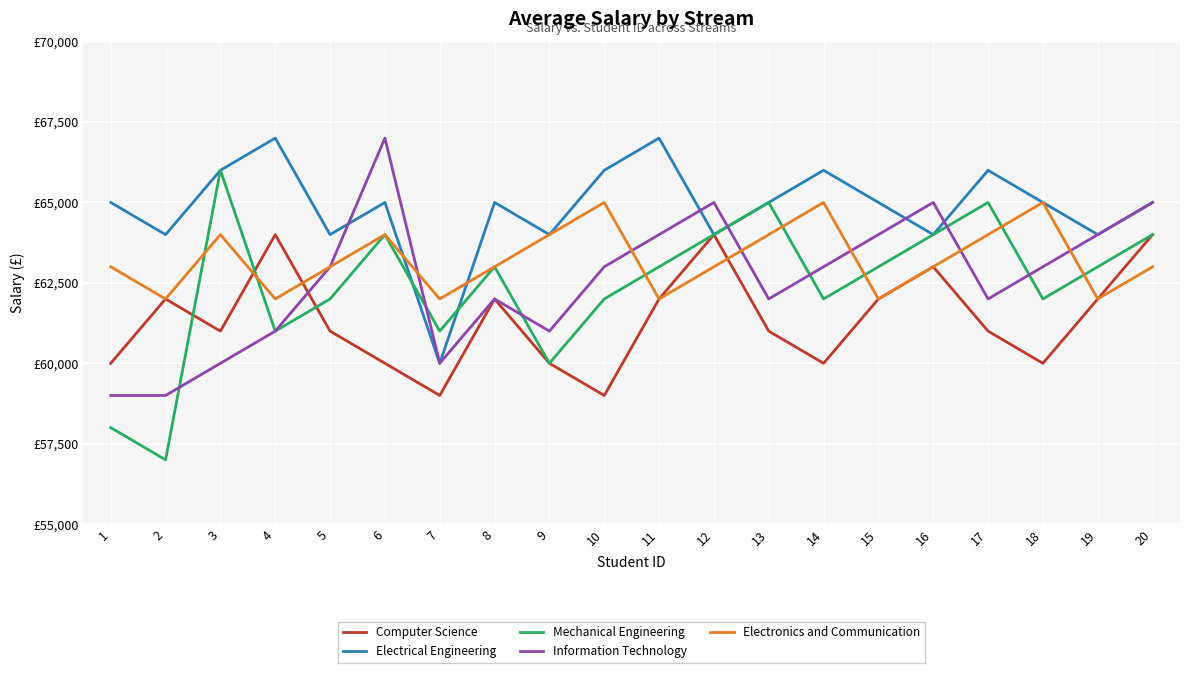

Does the chart have visible grid lines?

Yes